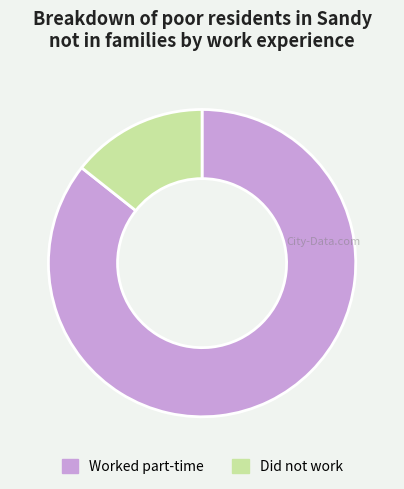

The Worked part-time slice represents 86% of the pie. True or false?

True